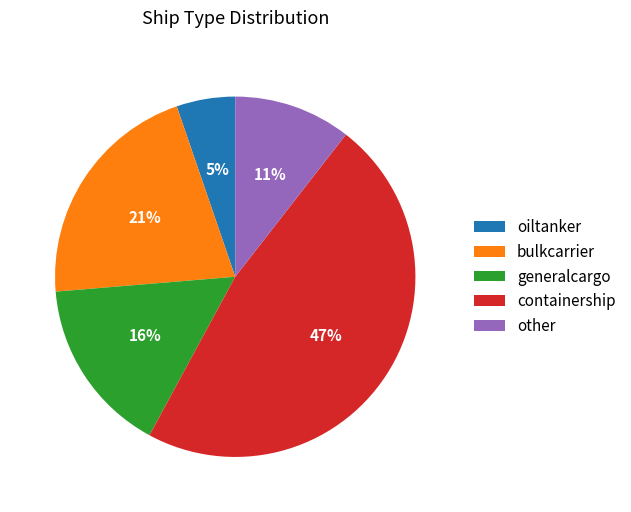

To the nearest percent, what is the difference between the oiltanker and containership slice percentages?

42%